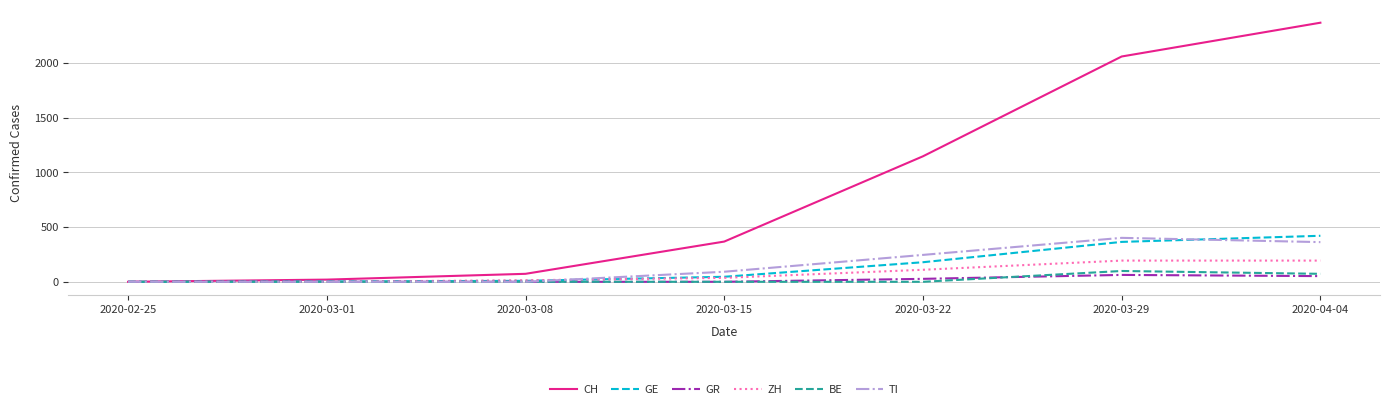

What value does the ZH series have at 2020-03-08, to the nearest 5?

15